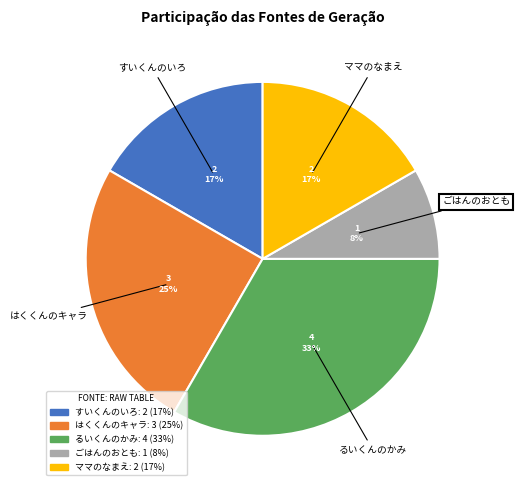

Does any single category account for the majority?

No